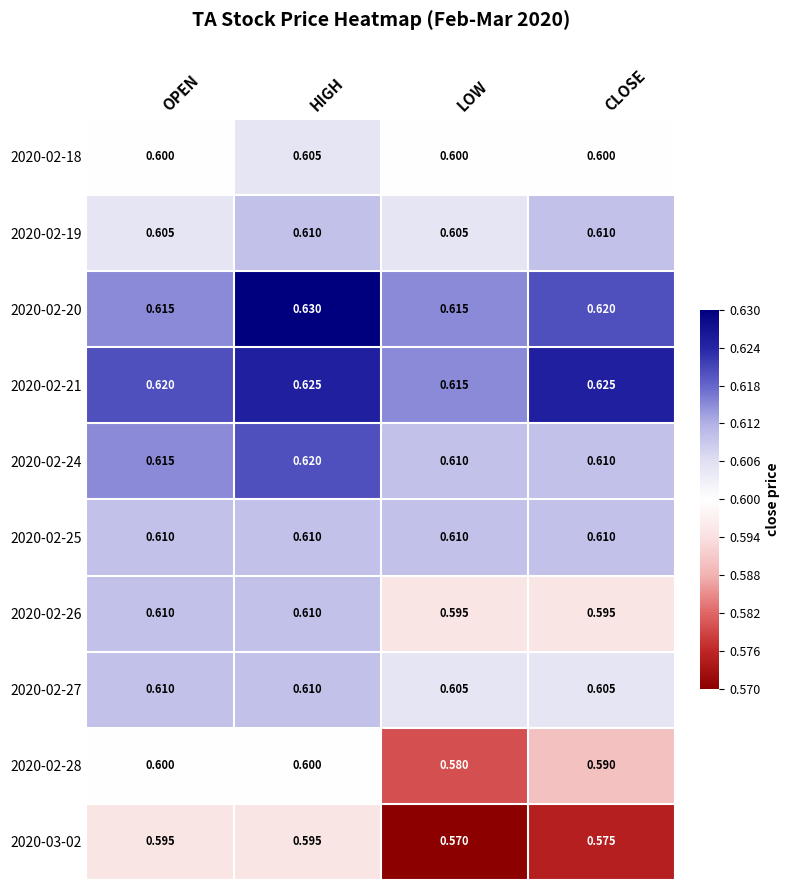

Where is 2020-03-02 nearest to the value 0?

LOW